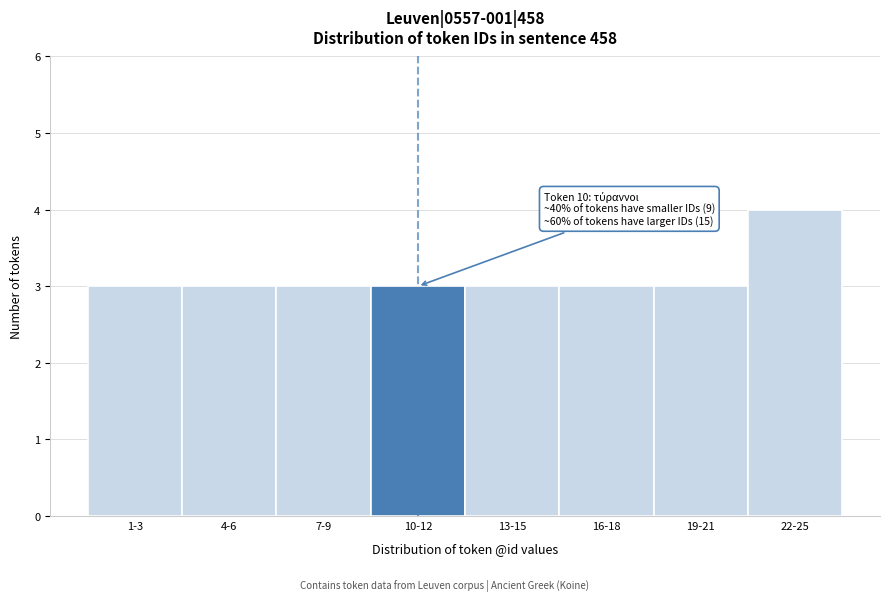

Reading right to left, what are all the values shown in this chart?

4	3	3	3	3	3	3	3